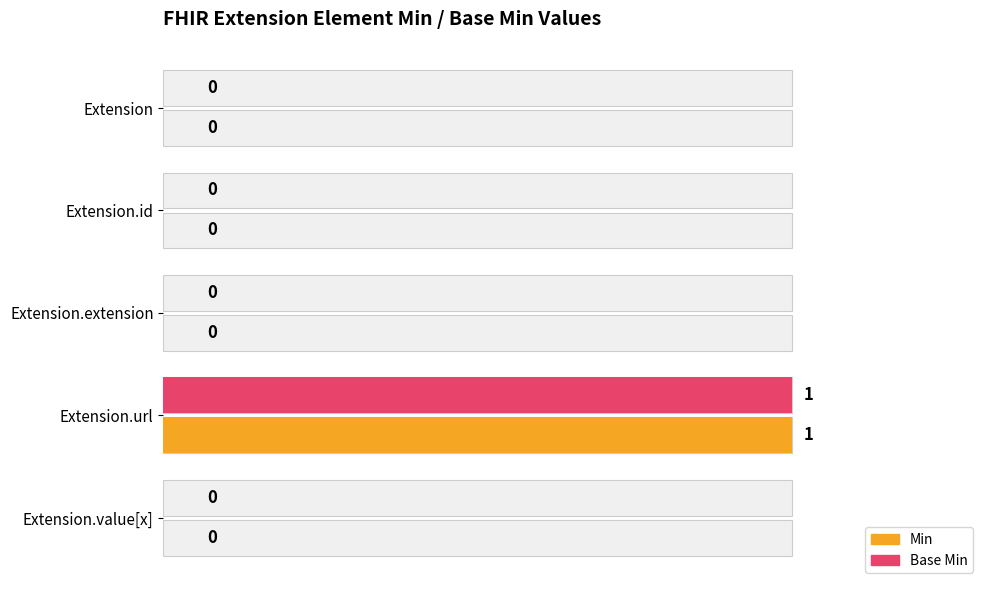

What is the difference between the maximum and minimum values in the Base Min series?

1